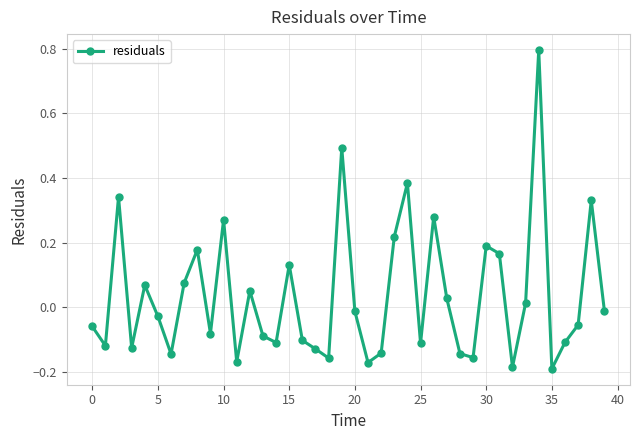

What is the sum of all values?

1.4